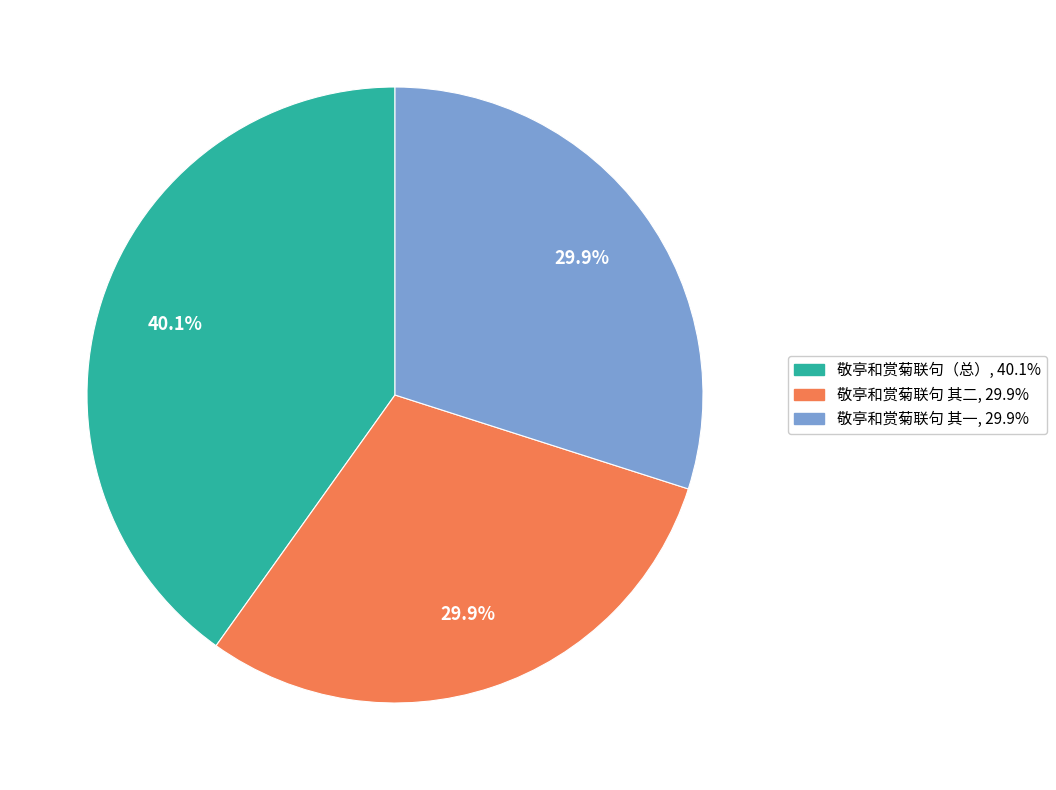

Is there a majority slice in this chart?

No